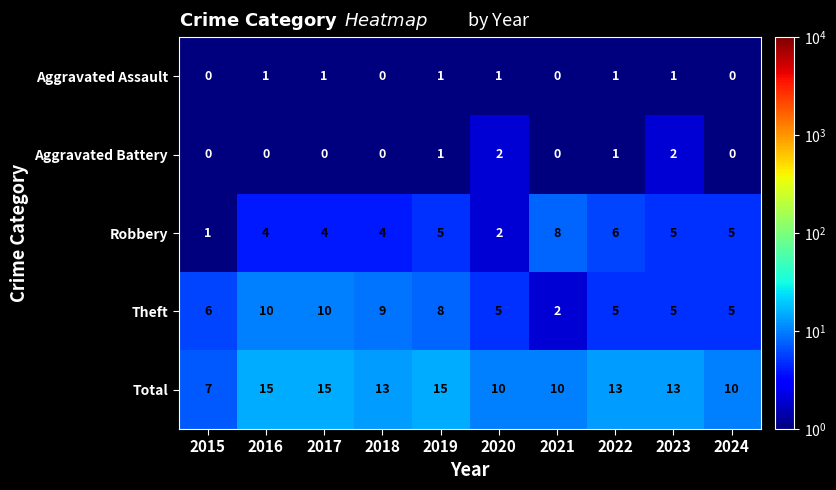

Rank the series by their maximum value, from highest to lowest.

Total, Theft, Robbery, Aggravated Battery, Aggravated Assault